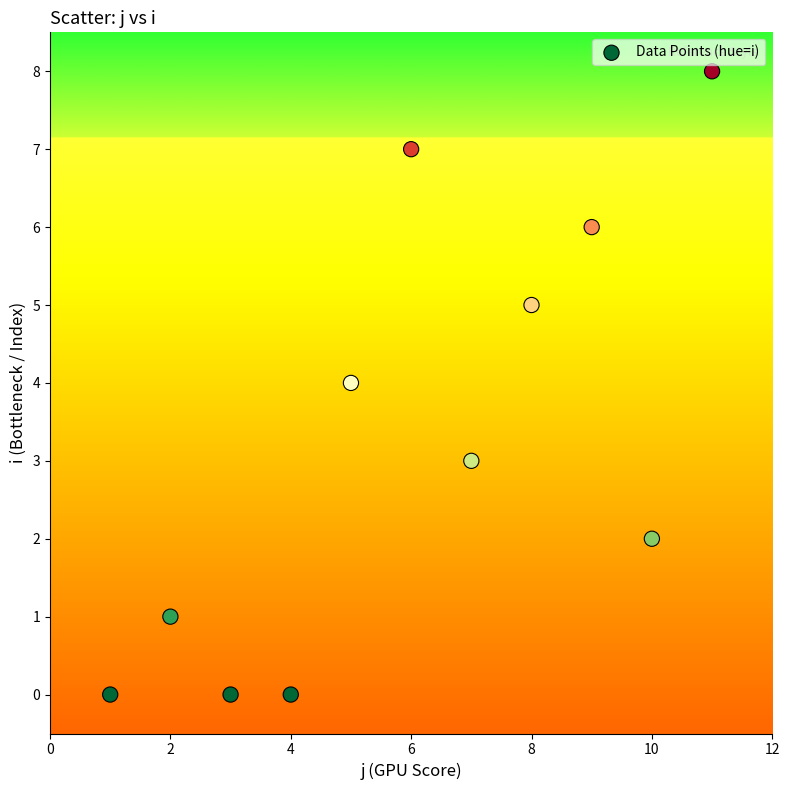

What is the range of X values (max minus min)?

10